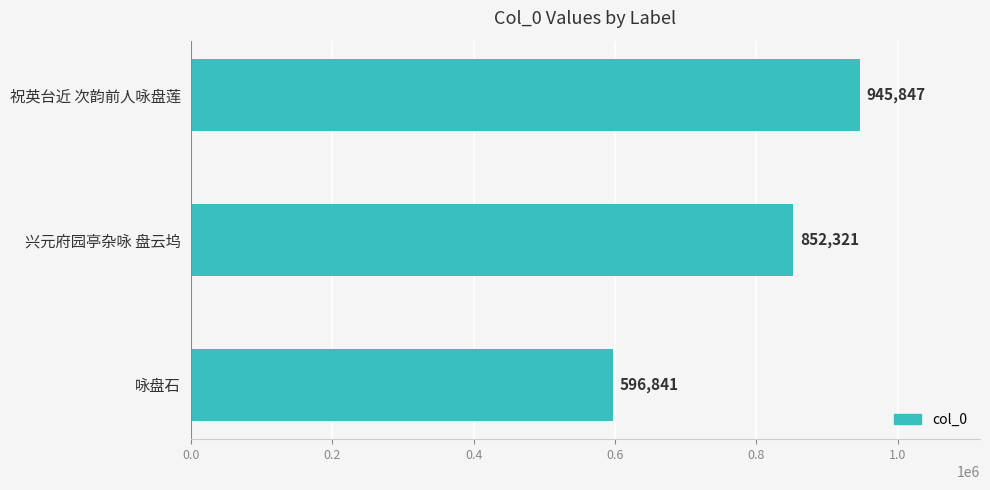

Reading top to bottom, transcribe all the data shown in this chart.

祝英台近 次韵前人咏盘莲=945847	兴元府园亭杂咏 盘云坞=852321	咏盘石=596841